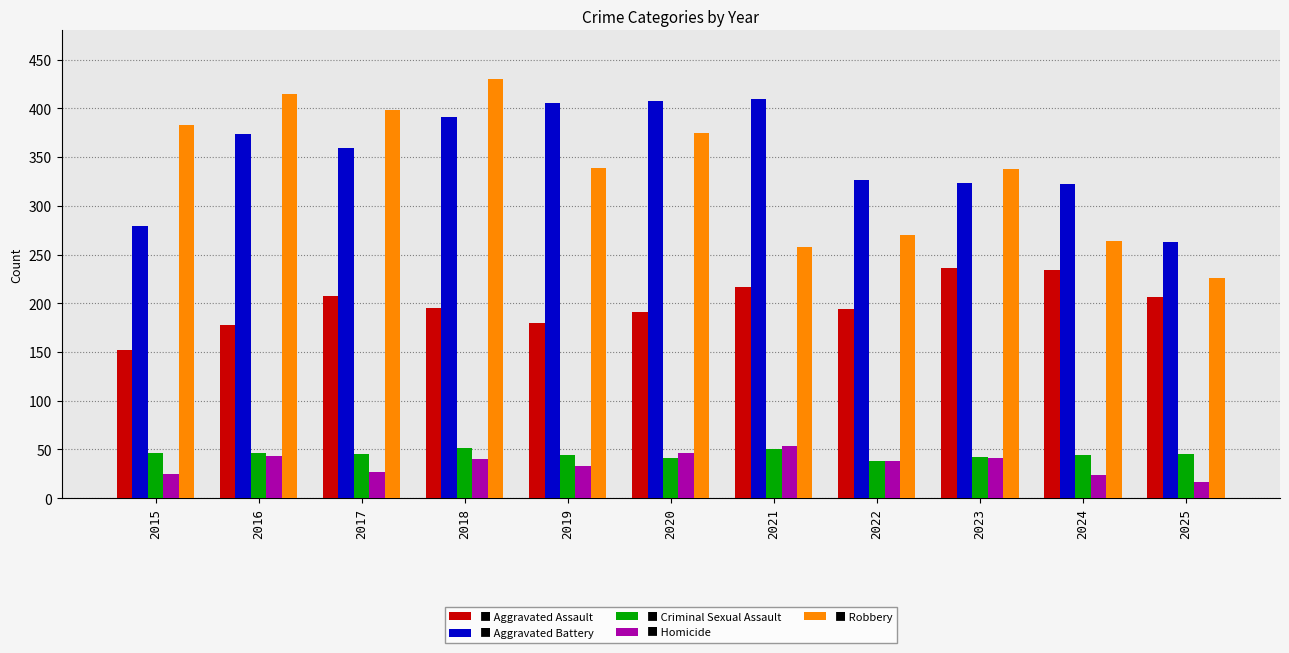

Which label corresponds to the largest value in the chart?

2018